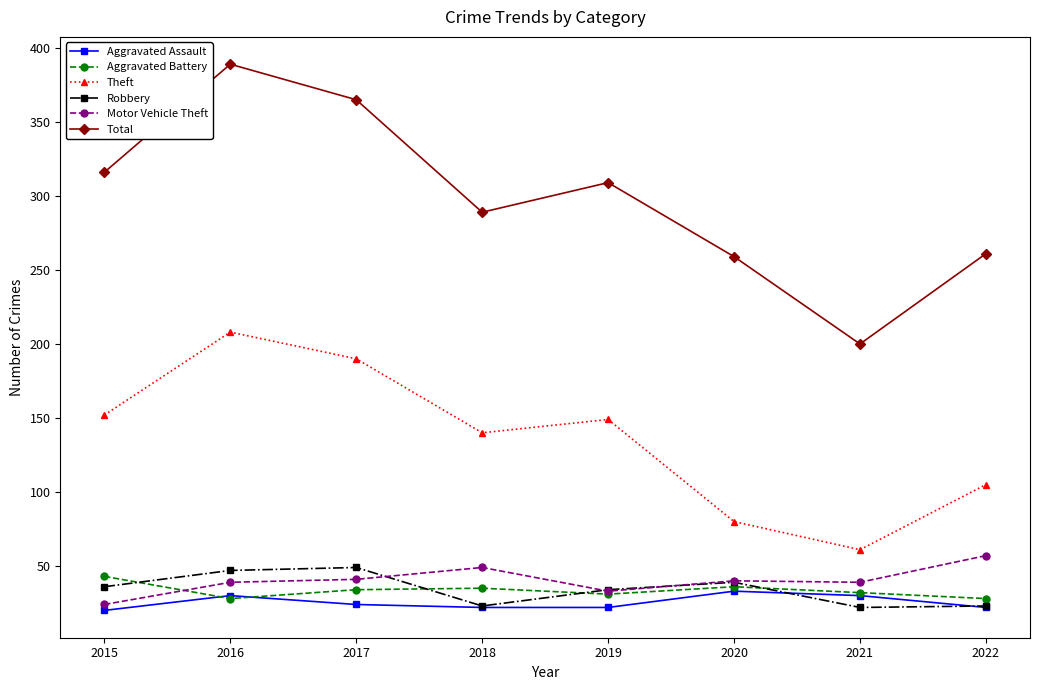

Does the chart display data point markers on the line(s)?

Yes